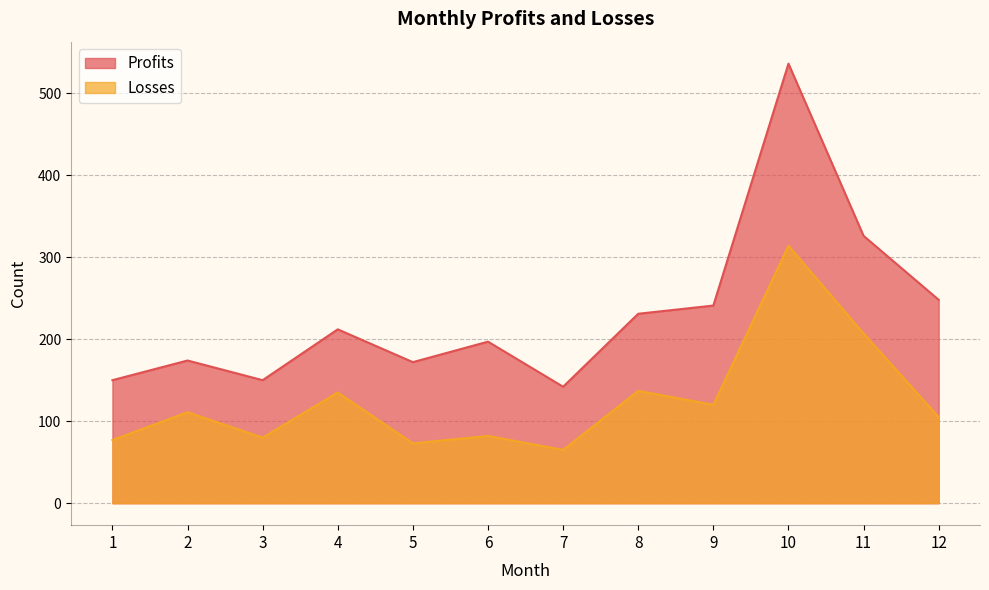

At how many categories does at least one series exceed 302?

2